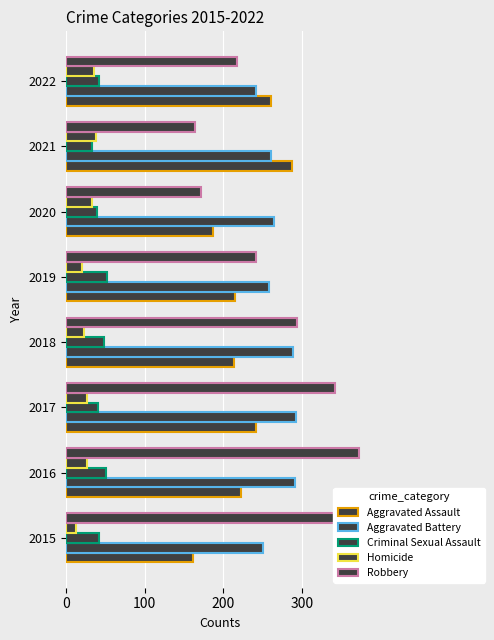

How many categories are shown in the chart?

8